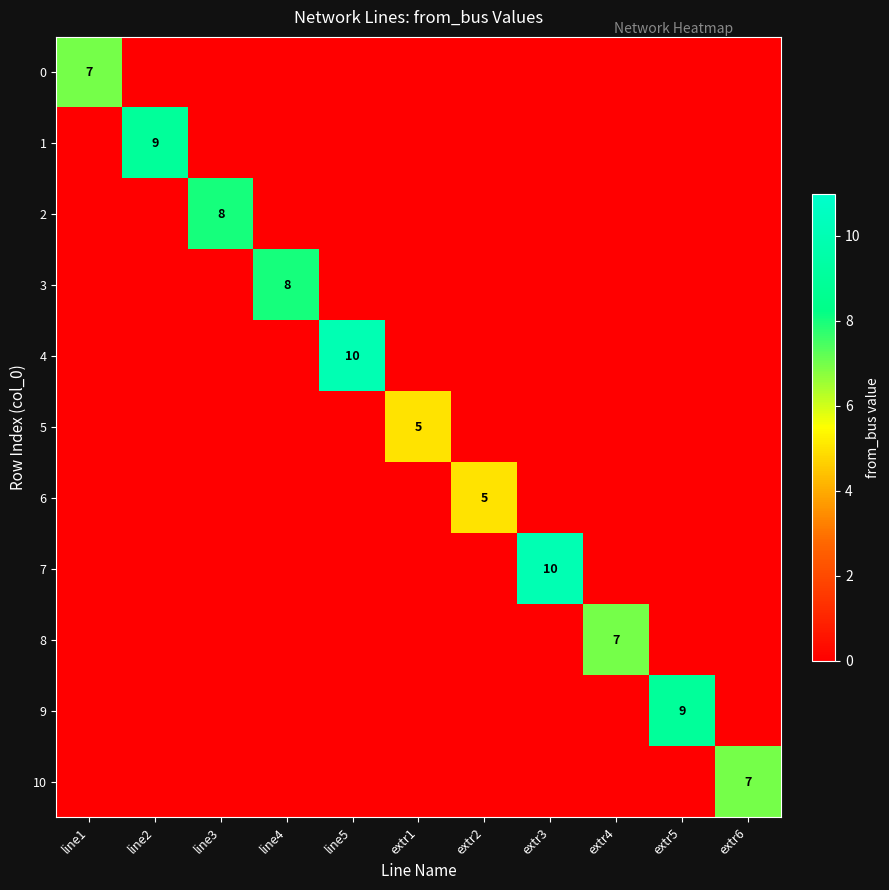

True or false: 4 has a value of 15 at line5.

False